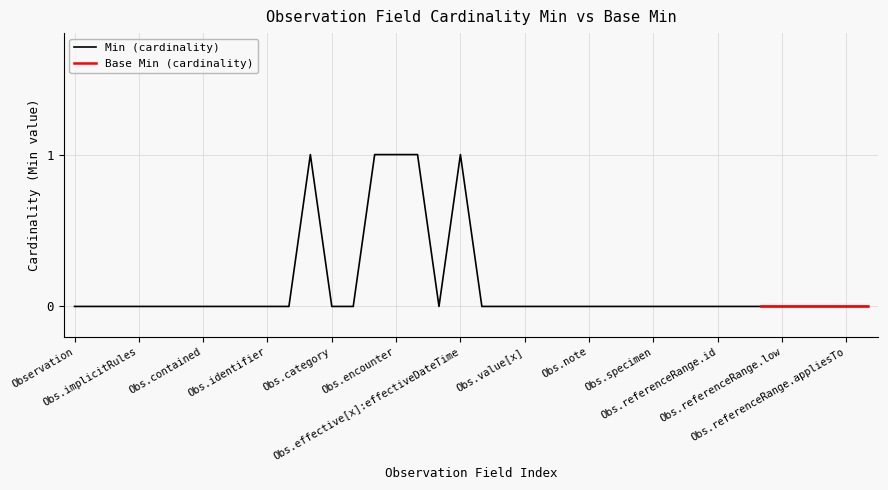

Count the number of values greater than 0.

5